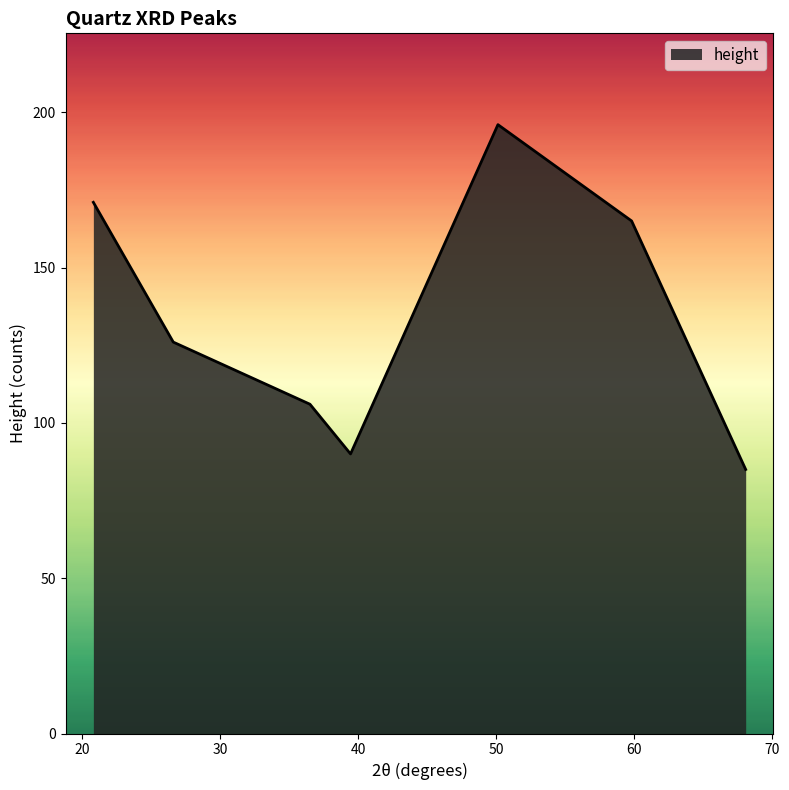

Reading left to right, extract all data points from this chart.

171	126	106	90	196	165	85